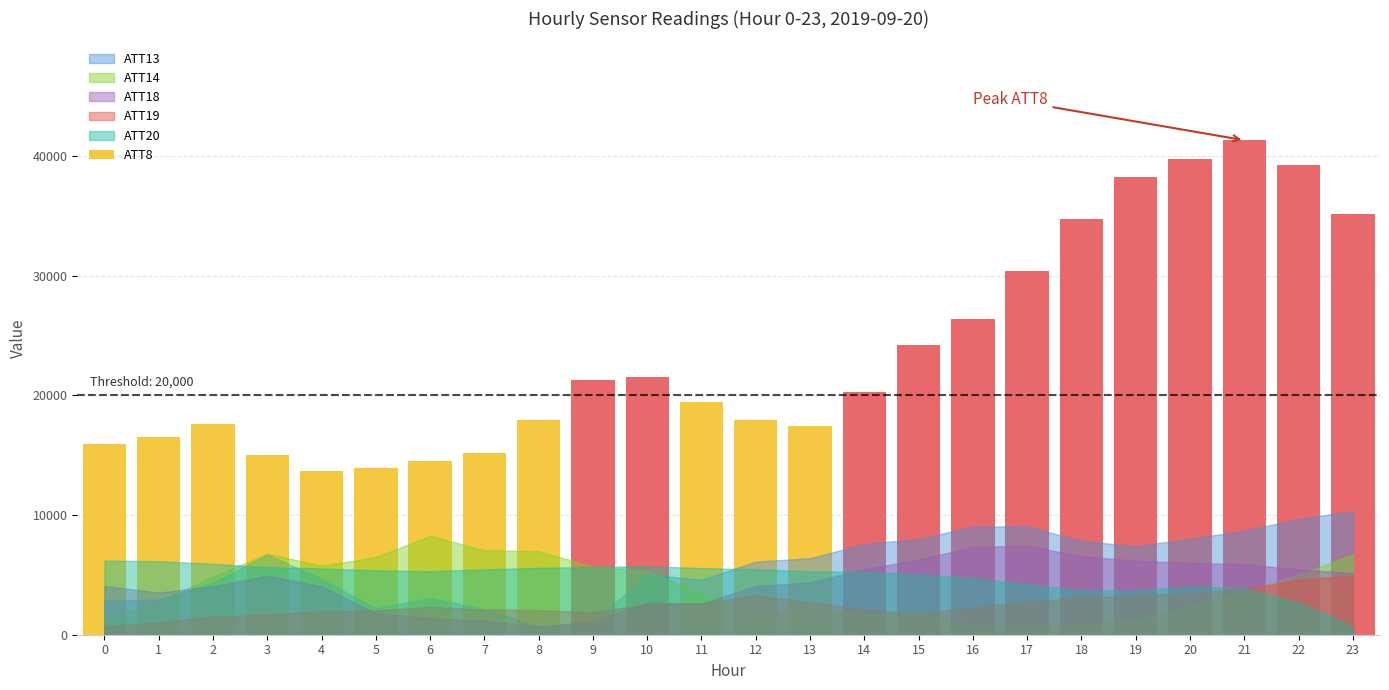

Reading left to right, what are all the values shown in this chart?

15900	16500	17600	15000	13700	13900	14500	15200	17900	21300	21500	19400	17900	17400	20300	24200	26400	30400	34700	38200	39700	41300	39200	35100